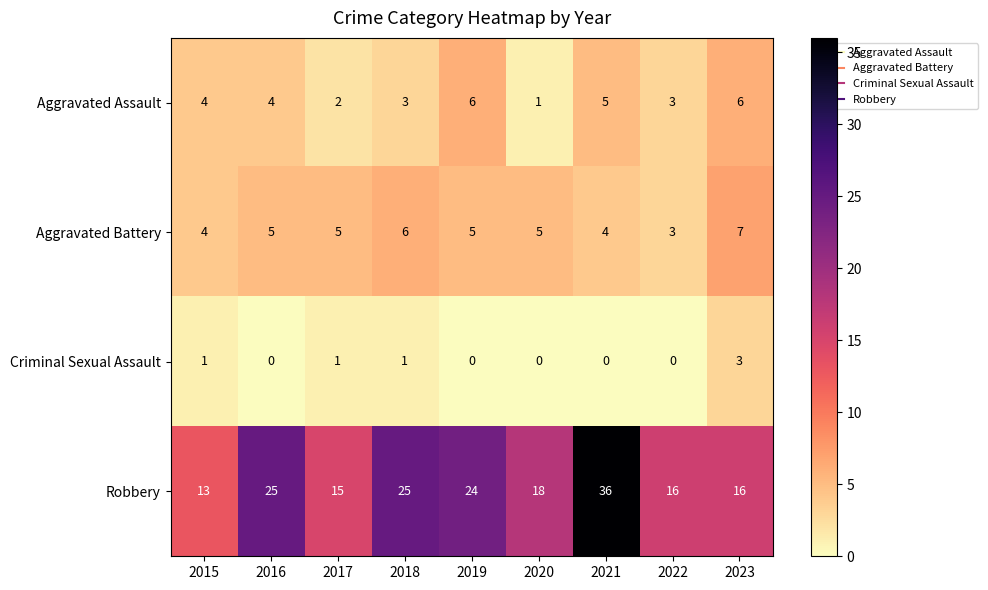

The value of Aggravated Assault at 2021 is 5. True or false?

True